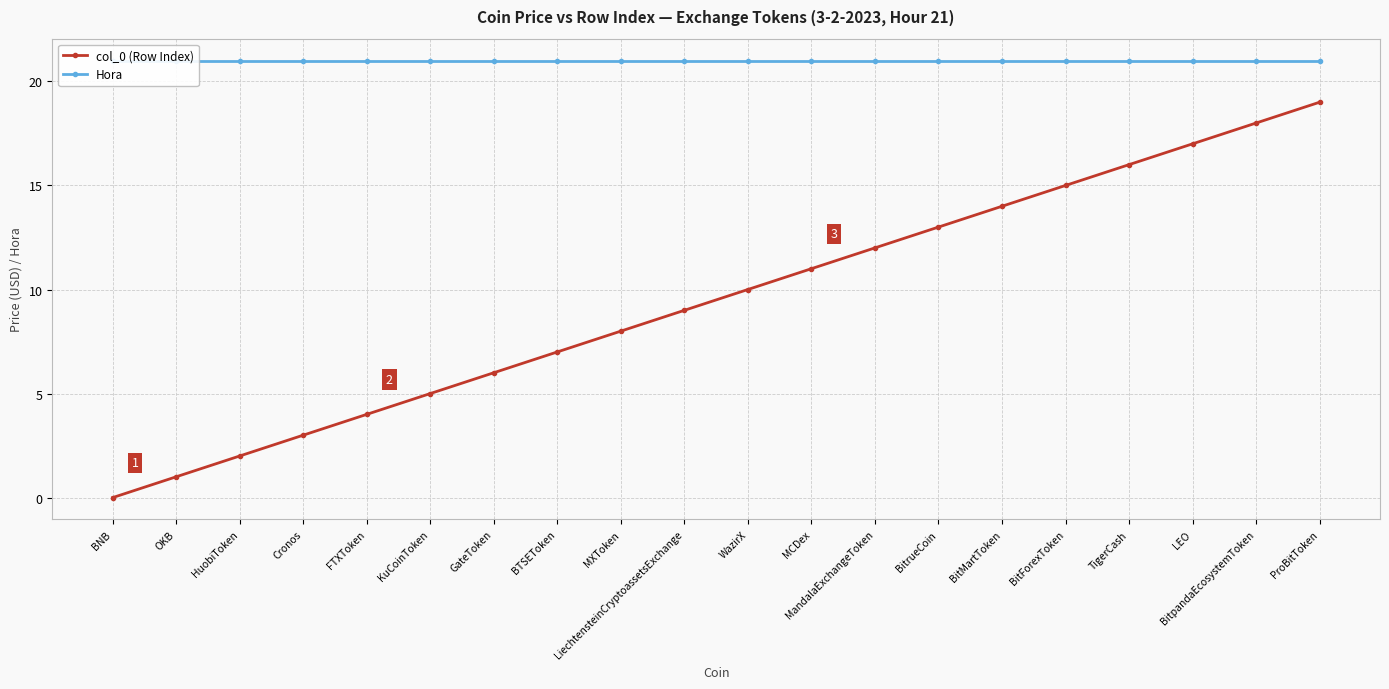

Does the chart display data point markers on the line(s)?

Yes